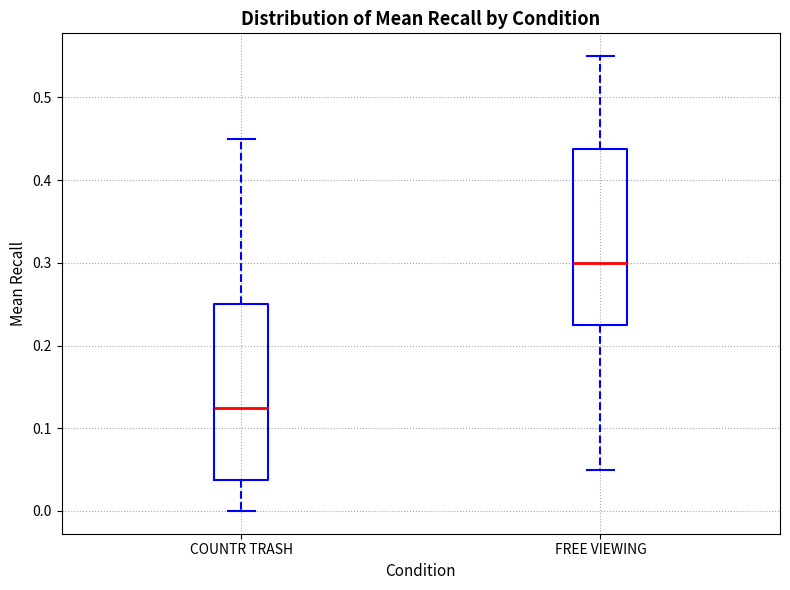

Which box has the lowest median line?

COUNTR TRASH